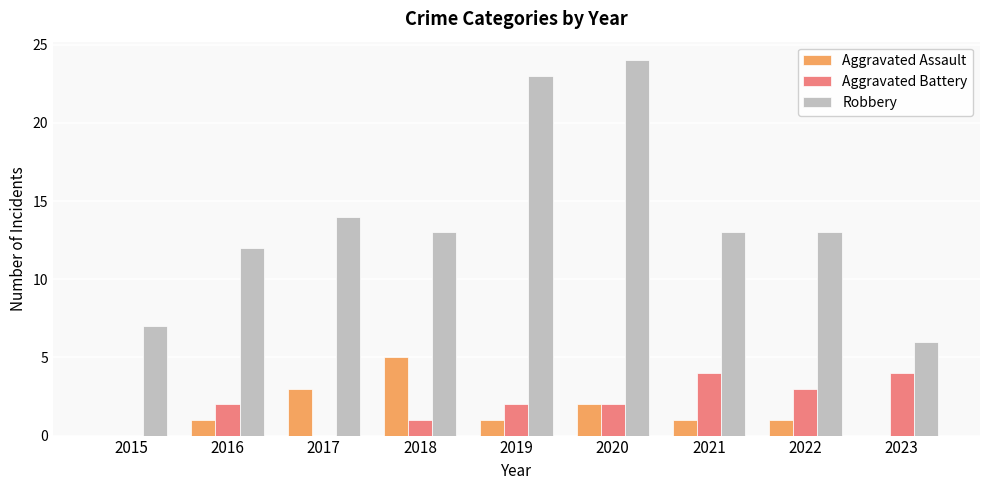

Which series changed the most between 2017 and 2019?

Robbery